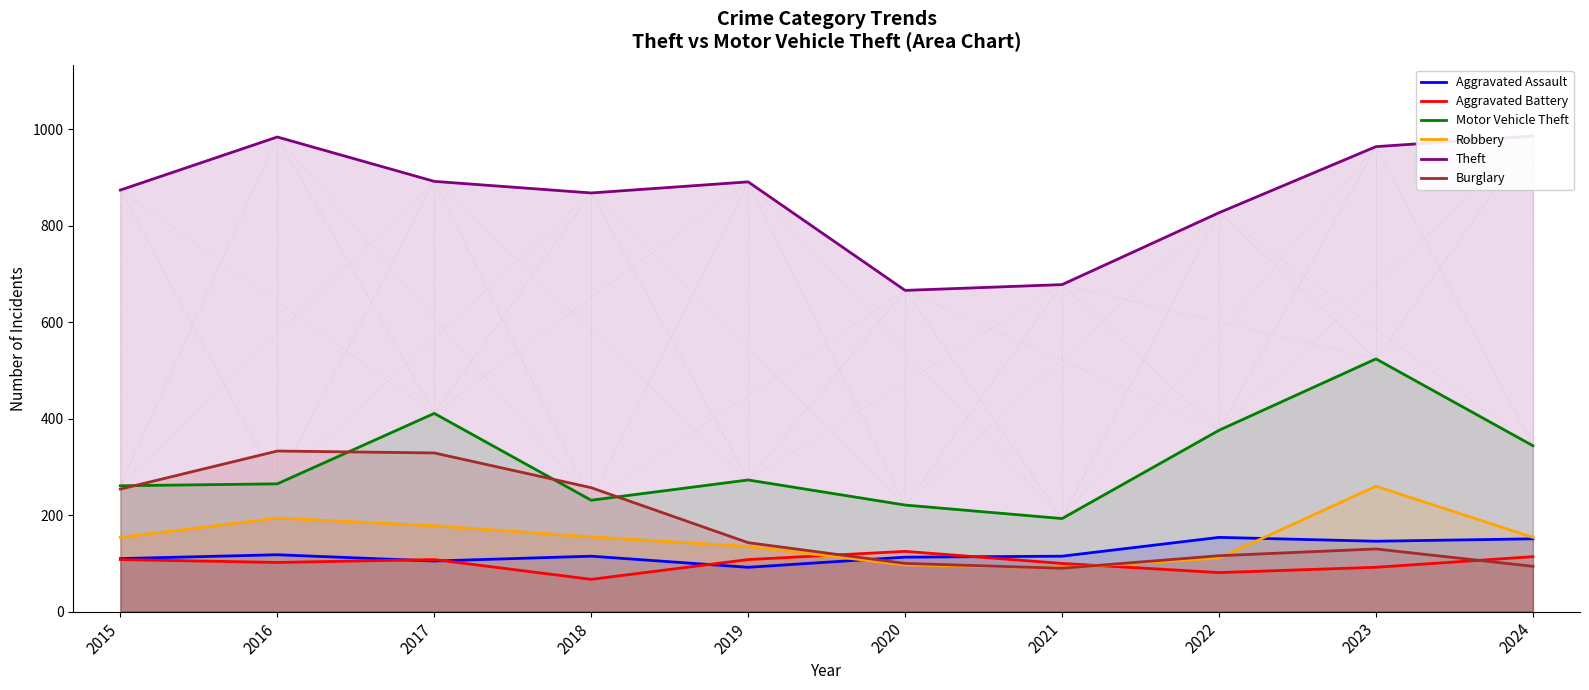

Which series has the largest total across all categories?

Theft